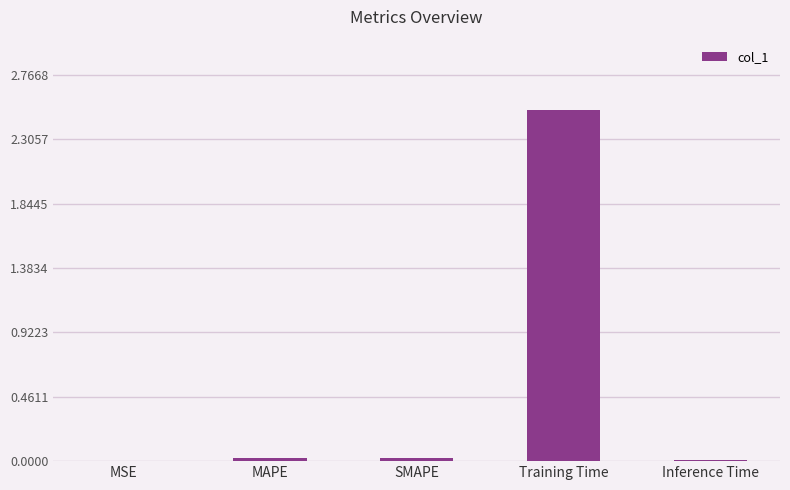

What is the sum of the values at Training Time and Inference Time?

2.5